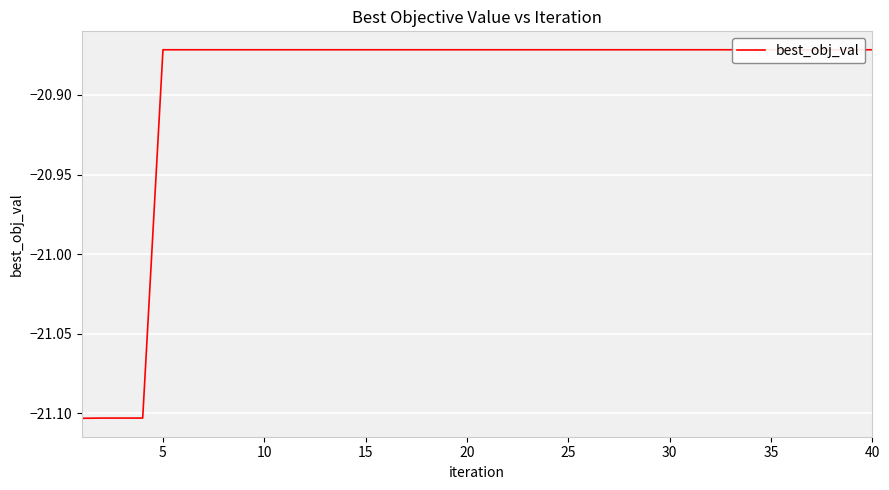

True or false: the data has more than 2 interior local peaks.

False